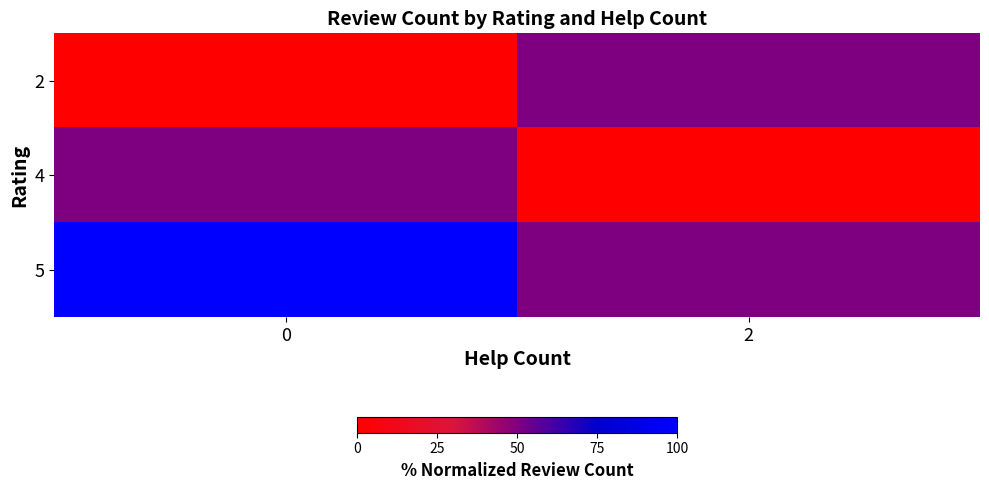

List the series in order of their peak value, highest first.

5, 2, 4